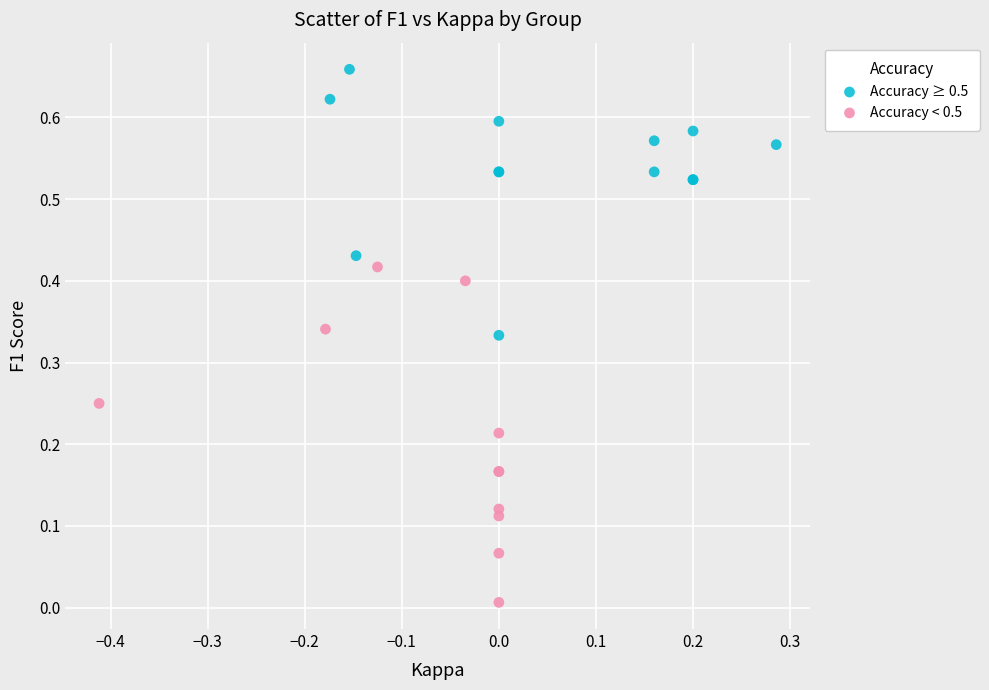

Which series contains the lowest Y value?

Accuracy < 0.5